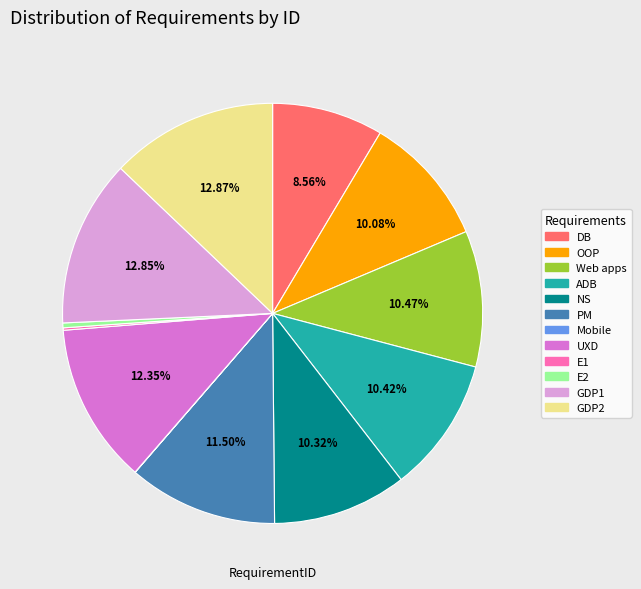

To the nearest percent, what is the average slice percentage?

8%